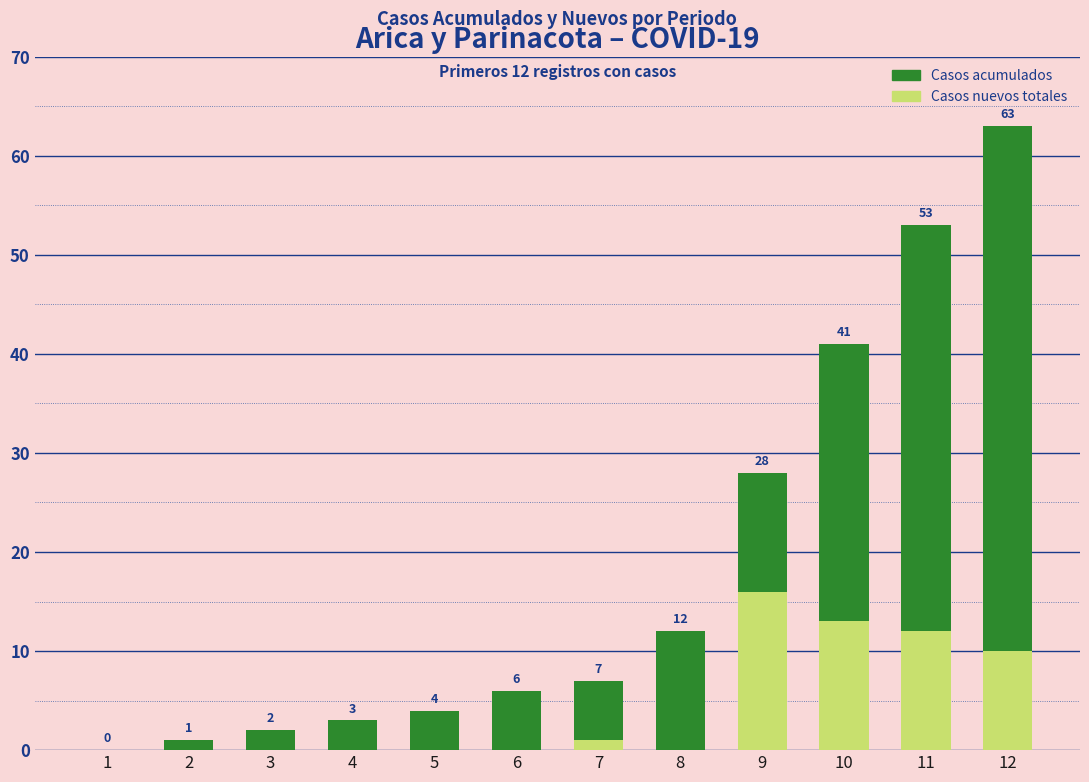

Is the value of Casos acumulados at 7 greater than the value of Casos nuevos totales at 4?

Yes